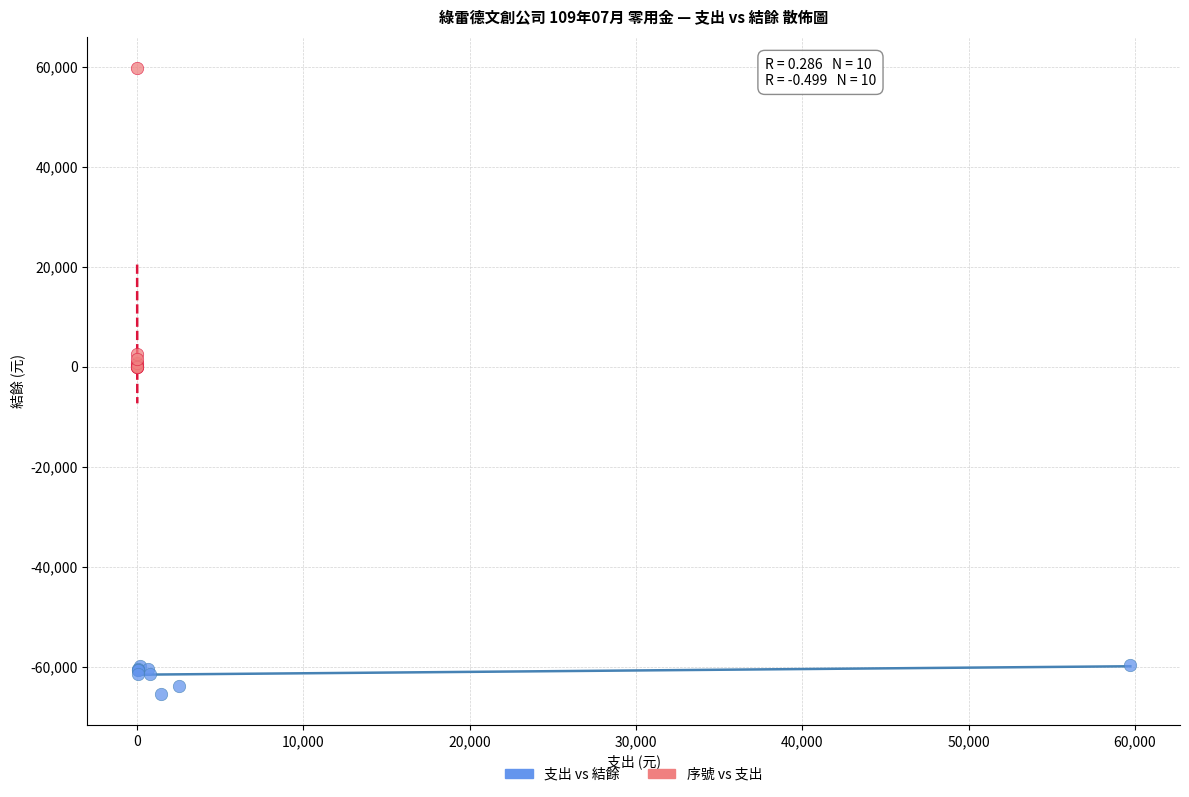

Which series contains the lowest Y value?

支出 vs 結餘